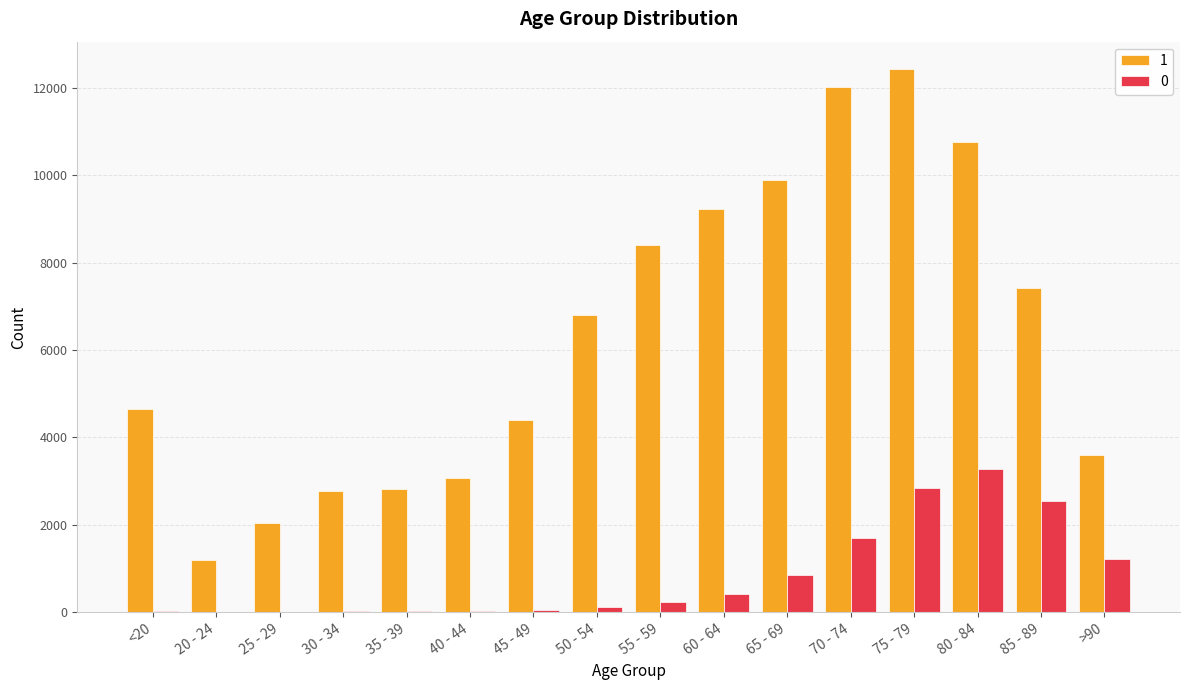

Which category has the highest value in the 0 series?

80 - 84